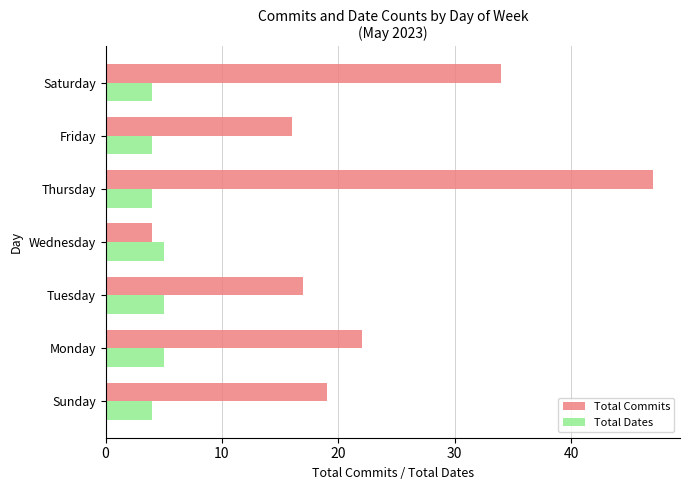

What is the greatest value displayed?

47